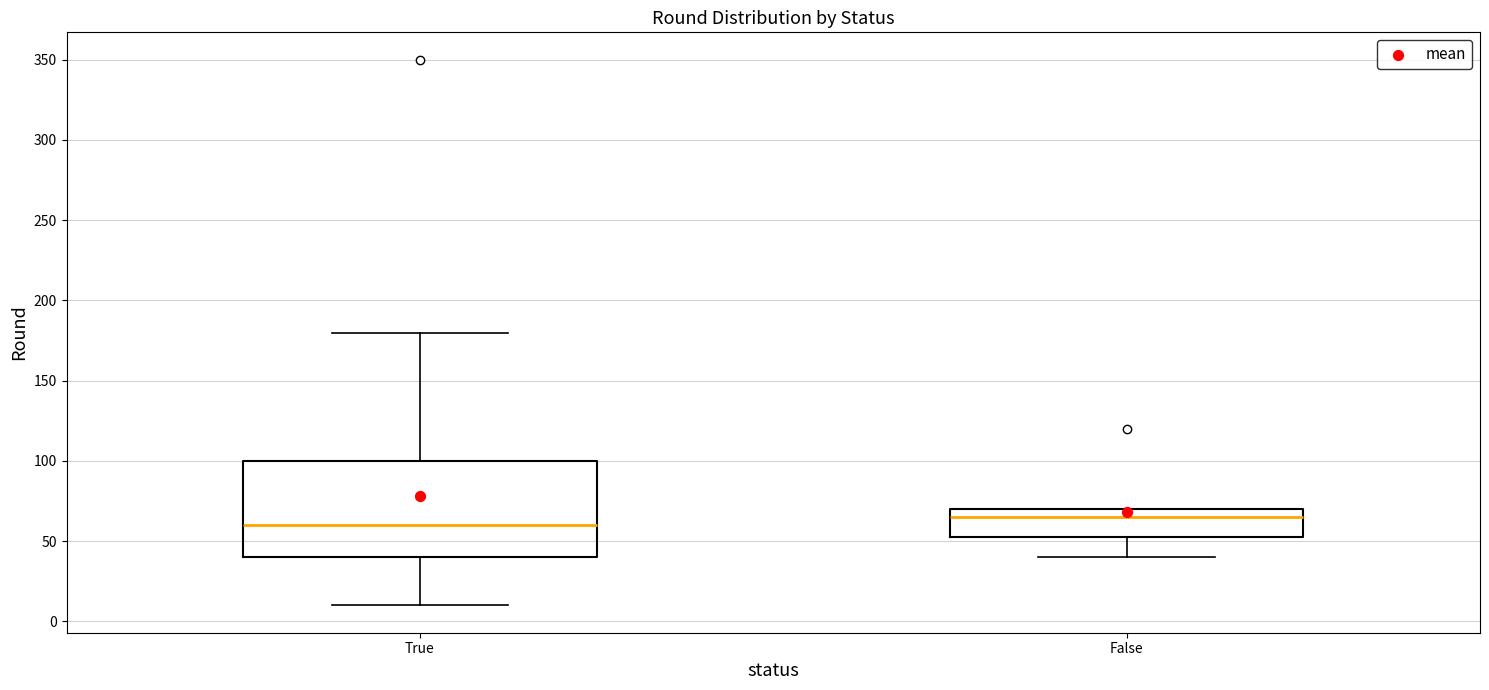

Which box is the tallest, from its lower edge to its upper edge?

True